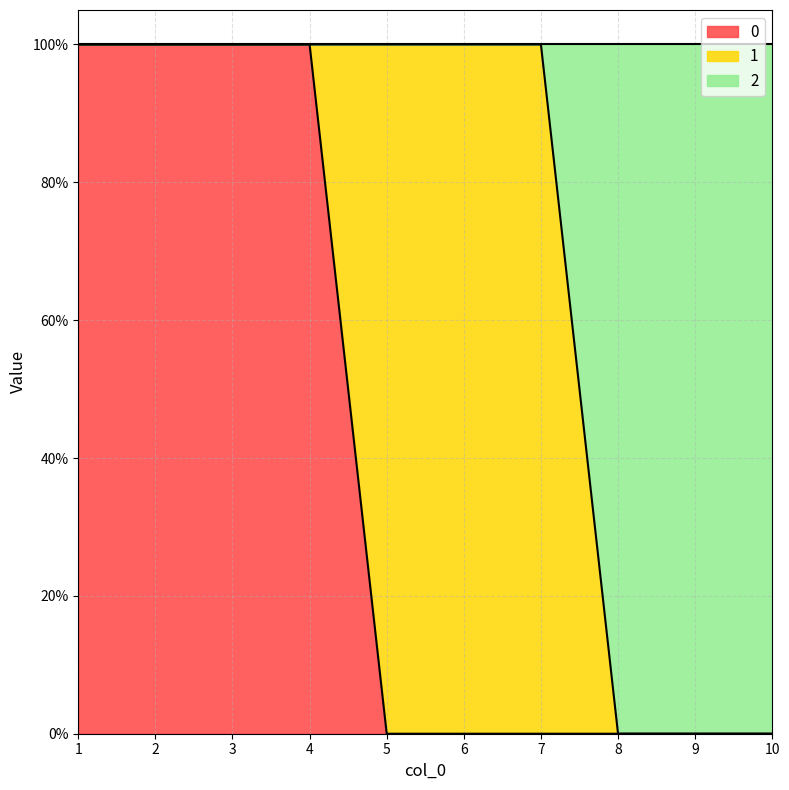

Does the chart display data point markers on the line(s)?

No